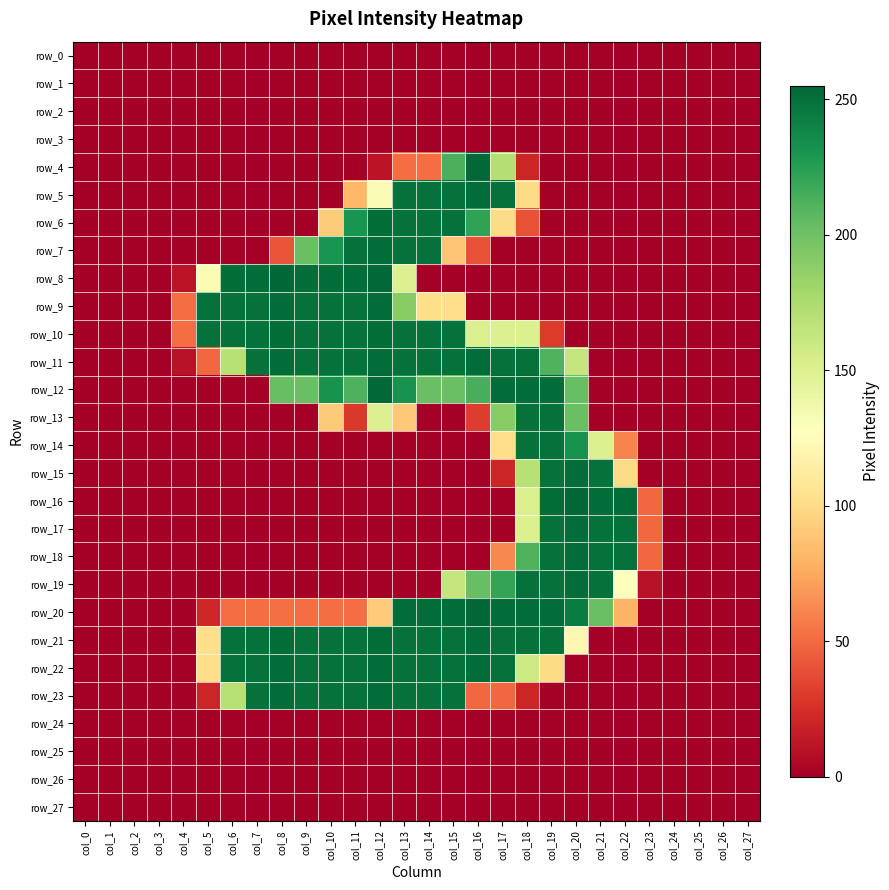

Which label corresponds to the largest value in the chart?

col_8